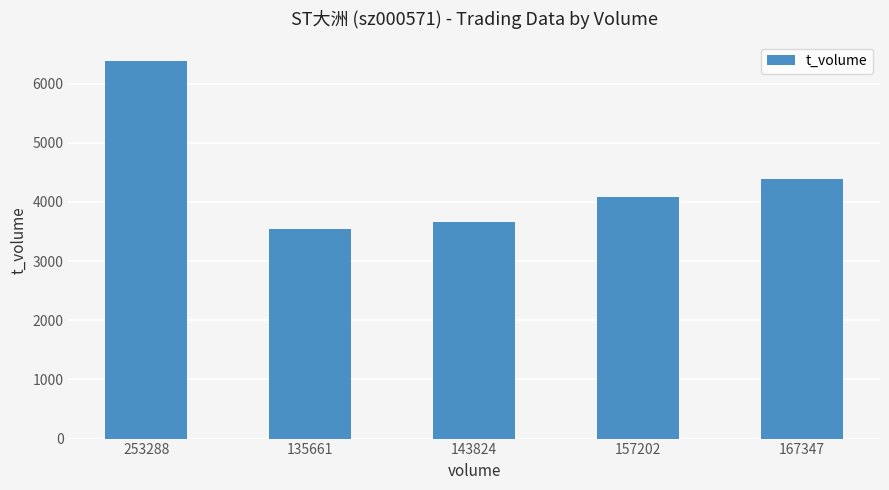

What is the greatest value displayed?

6388